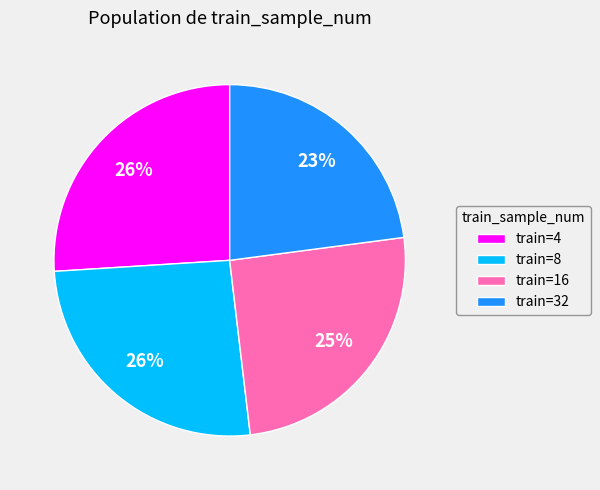

Does any single category account for the majority?

No